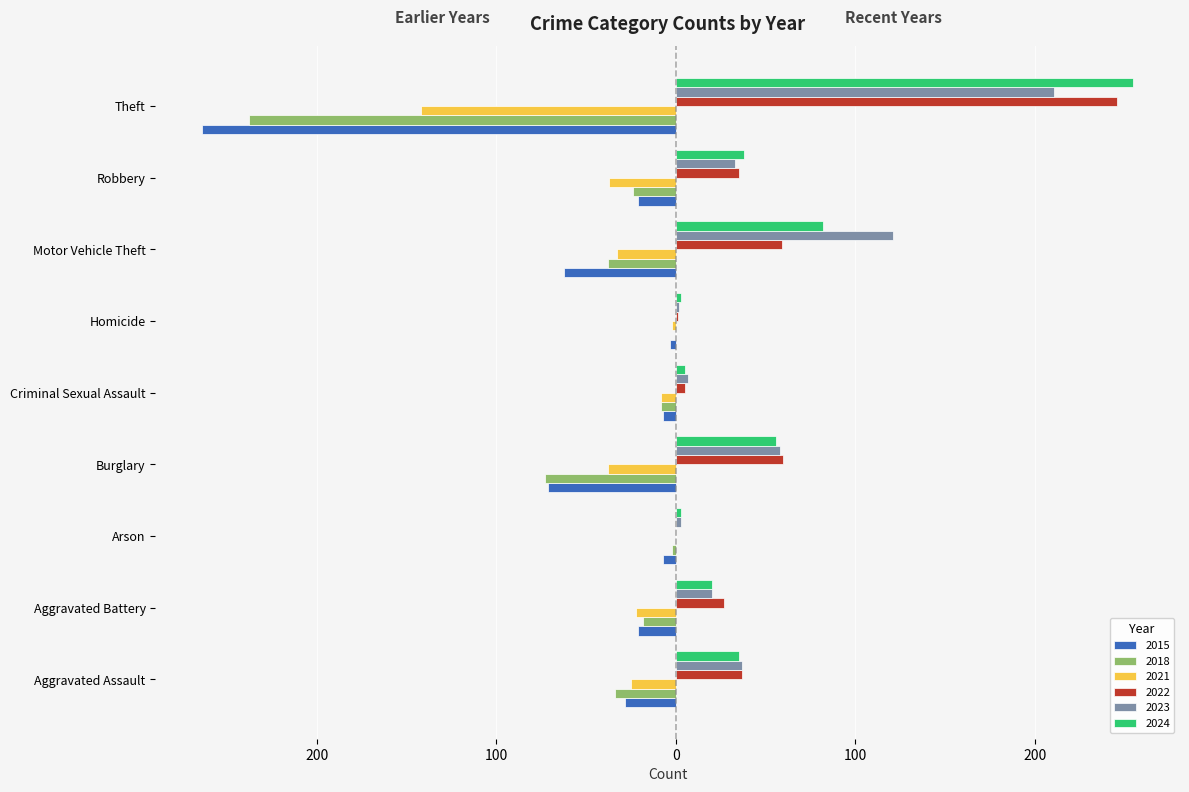

Reading right to left, list all the values displayed in this chart.

2015: Theft=-264	Robbery=-21	Motor Vehicle Theft=-62	Homicide=-3	Criminal Sexual Assault=-7	Burglary=-71	Arson=-7	Aggravated Battery=-21	Aggravated Assault=-28
2018: Theft=-238	Robbery=-24	Motor Vehicle Theft=-38	Homicide=0	Criminal Sexual Assault=-8	Burglary=-73	Arson=-2	Aggravated Battery=-18	Aggravated Assault=-34
2021: Theft=-142	Robbery=-37	Motor Vehicle Theft=-33	Homicide=-2	Criminal Sexual Assault=-8	Burglary=-38	Arson=0	Aggravated Battery=-22	Aggravated Assault=-25
2022: Theft=246	Robbery=35	Motor Vehicle Theft=59	Homicide=1	Criminal Sexual Assault=5	Burglary=60	Arson=0	Aggravated Battery=27	Aggravated Assault=37
2023: Theft=211	Robbery=33	Motor Vehicle Theft=121	Homicide=2	Criminal Sexual Assault=7	Burglary=58	Arson=3	Aggravated Battery=20	Aggravated Assault=37
2024: Theft=255	Robbery=38	Motor Vehicle Theft=82	Homicide=3	Criminal Sexual Assault=5	Burglary=56	Arson=3	Aggravated Battery=20	Aggravated Assault=35